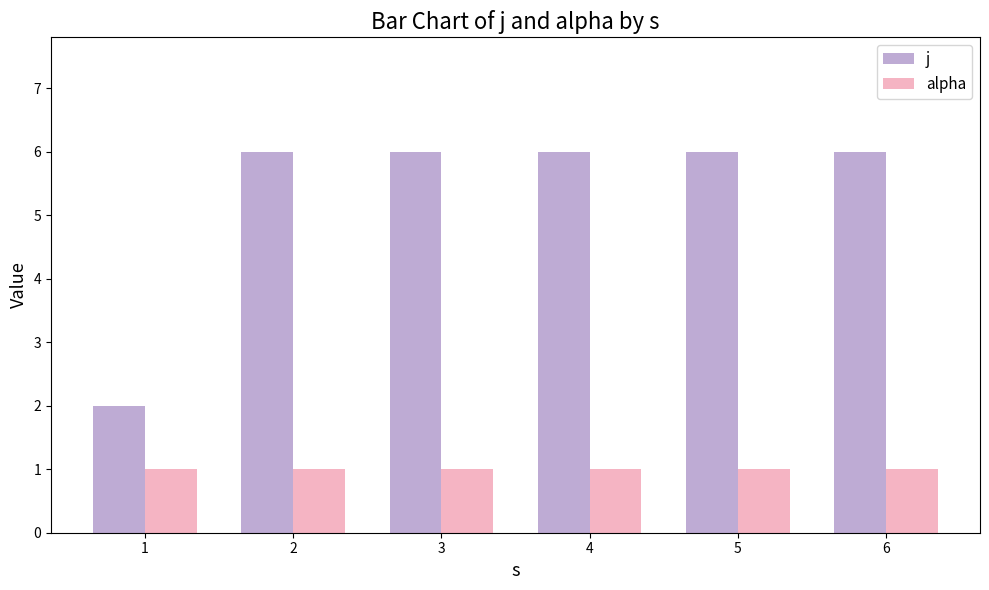

What are all the series names shown in the legend?

j, alpha